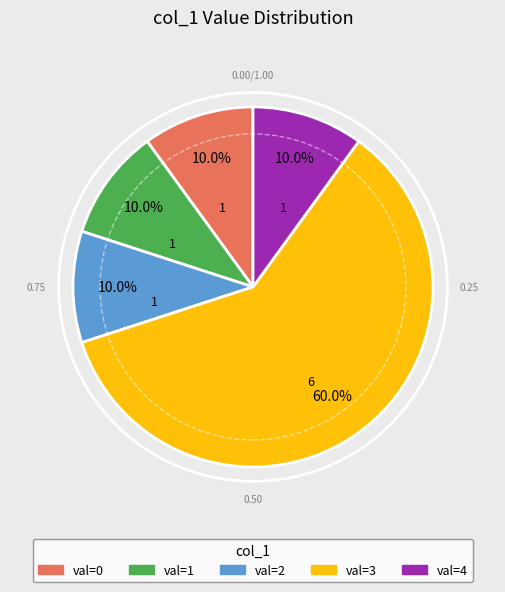

Is there a majority slice in this chart?

Yes